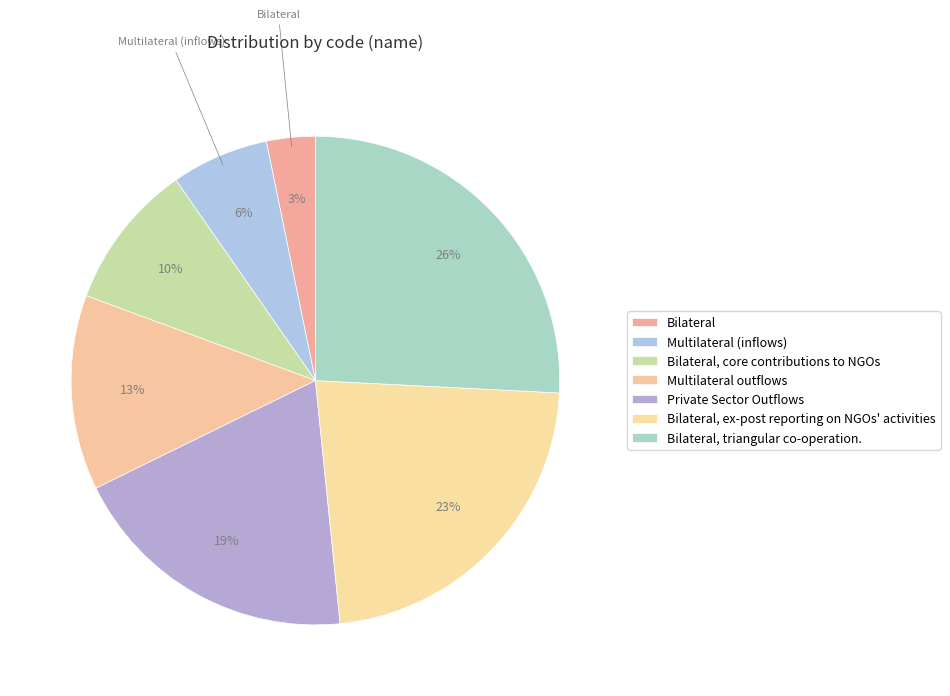

Count the number of slices in the pie.

7